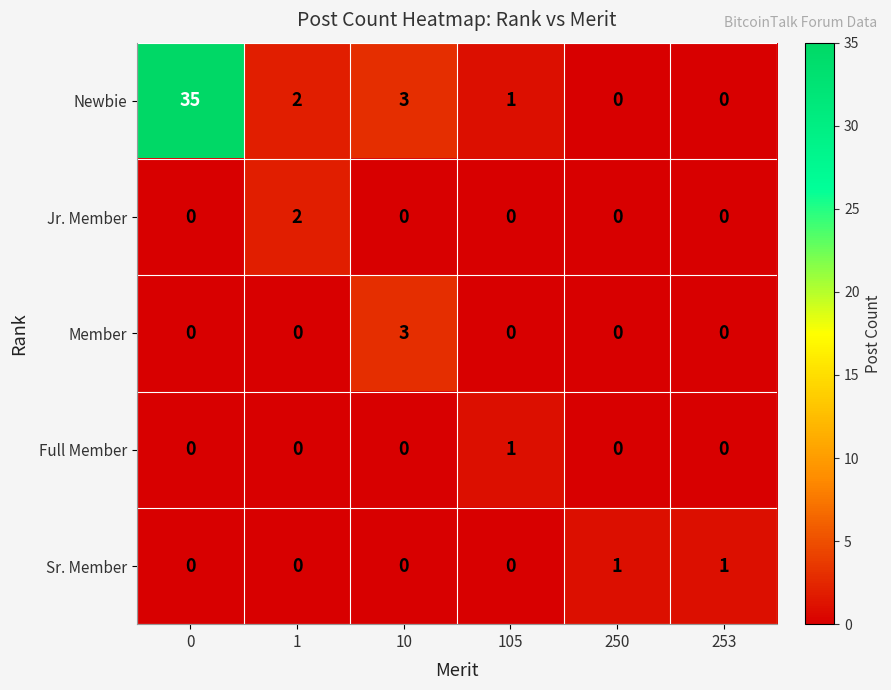

Between 0 and 1, which series saw the biggest shift?

Newbie